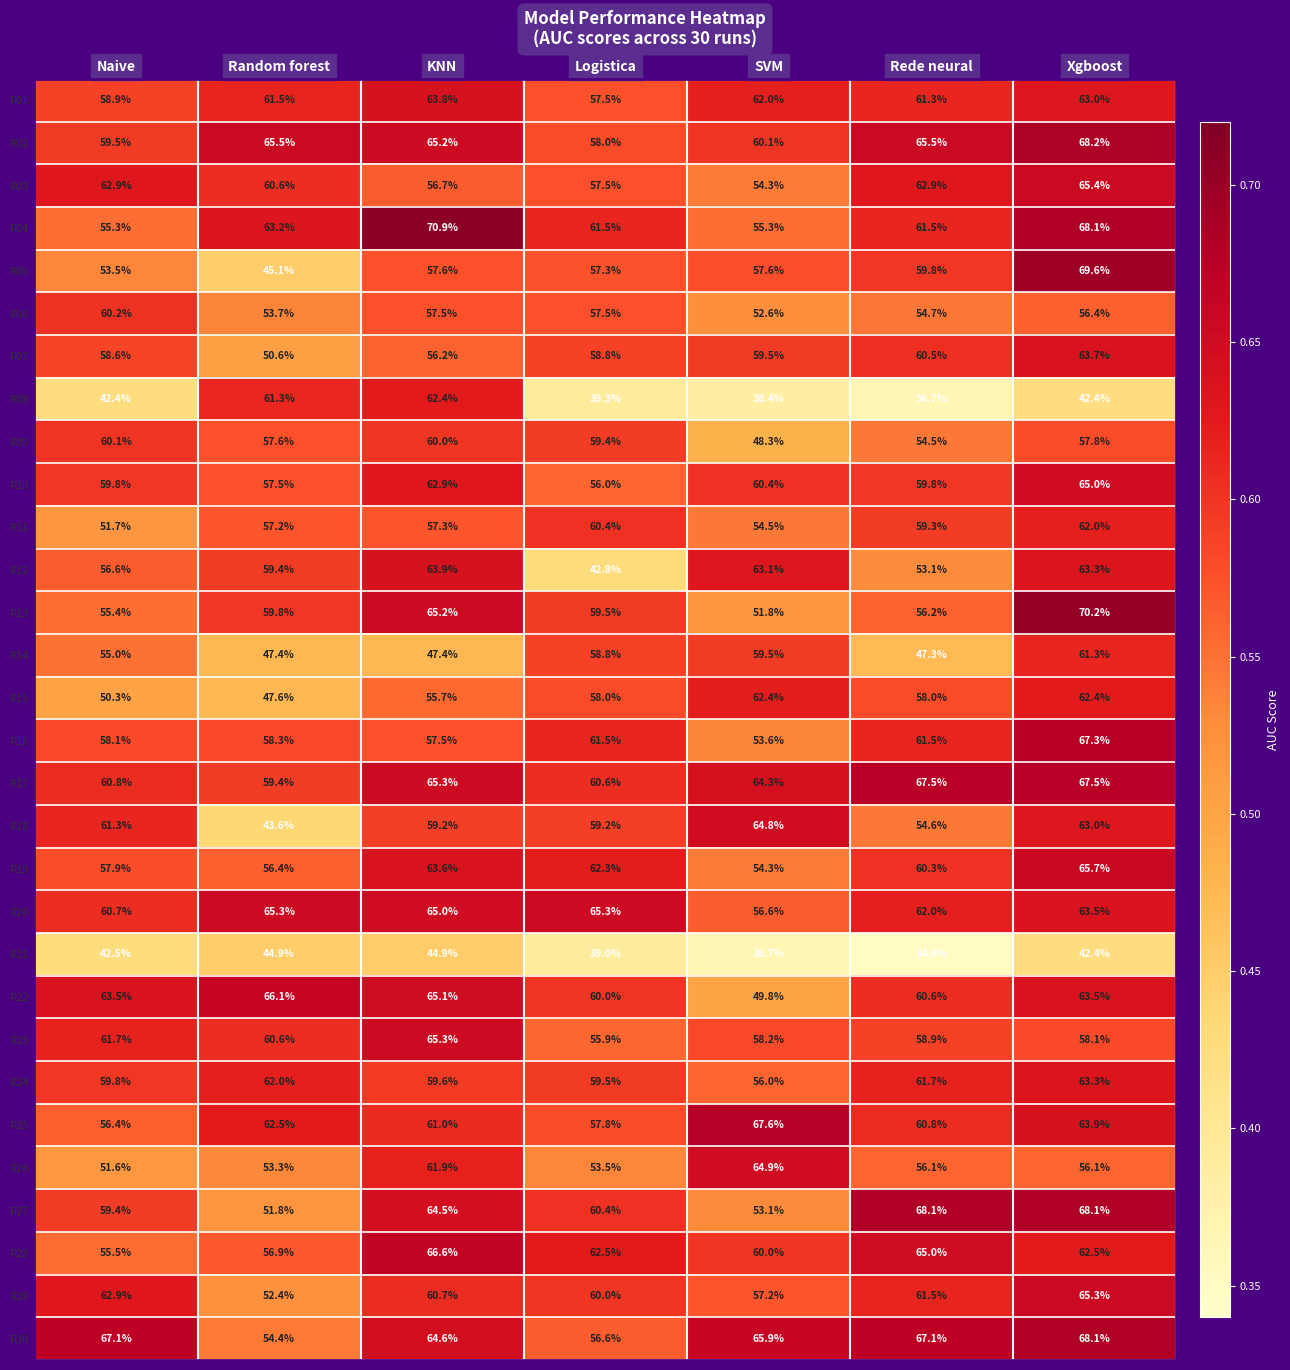

Rank the categories by R13 value from lowest to highest.

SVM, Naive, Rede neural, Logistica, Random forest, KNN, Xgboost